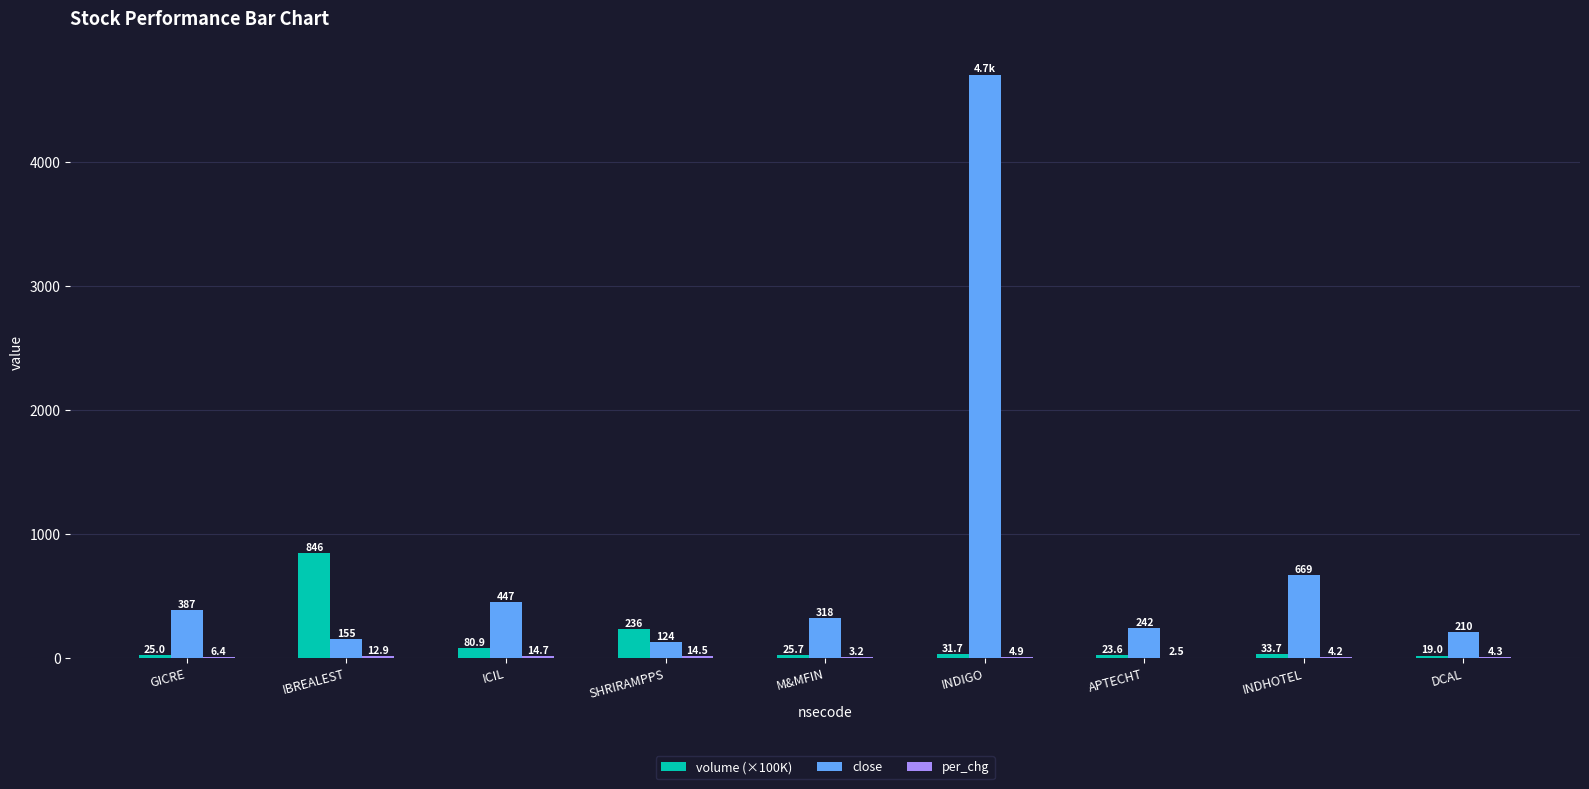

At which label does close first exceed 317?

GICRE